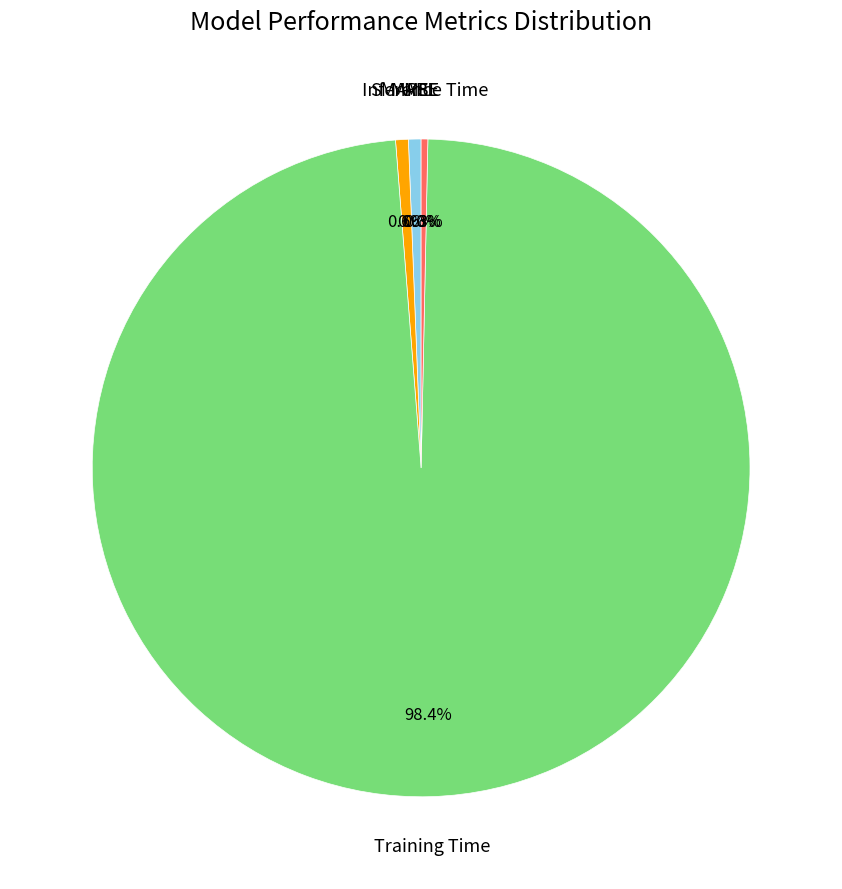

Does Training Time account for over 50% of the chart?

Yes